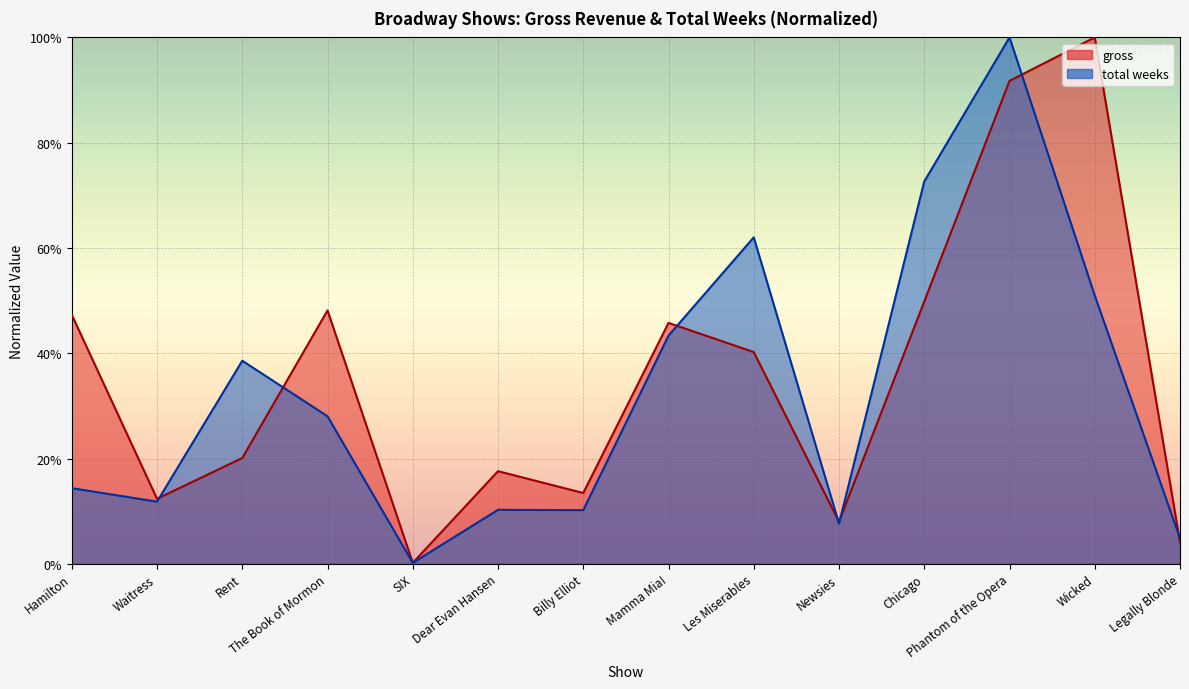

At which label is total weeks closest to 0?

SIX